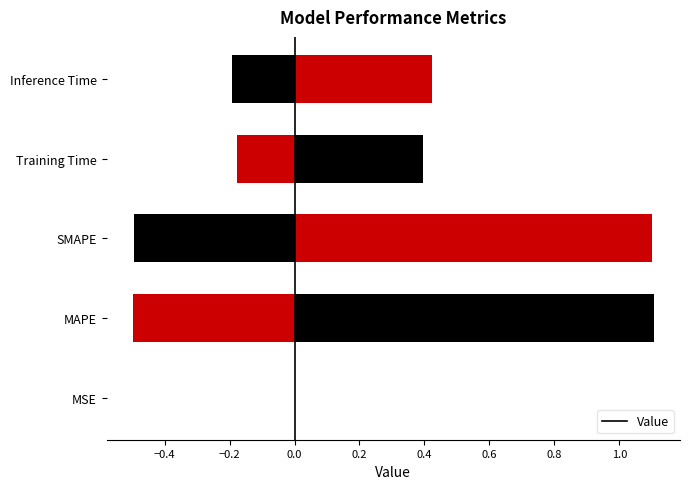

True or false: the data shows 0.4 at Inference Time.

True